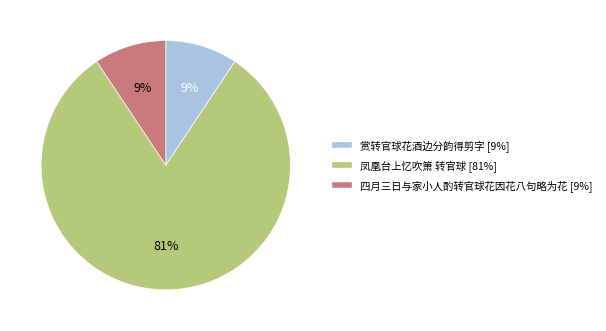

Is 凤凰台上忆吹箫 转官球 the majority of the pie?

Yes